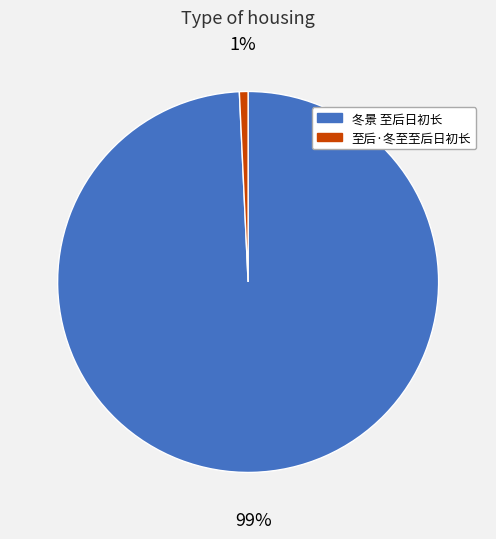

How many slices are in this pie chart?

2